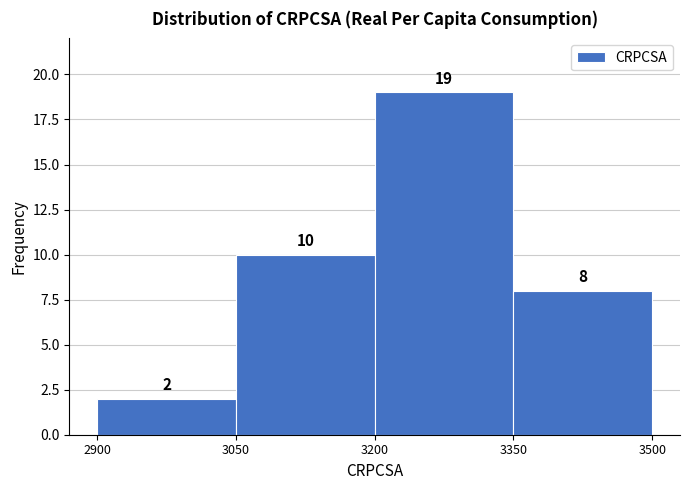

Reading left to right, list every bar in this chart as the range it spans on the x-axis followed by its height.

2900 to 3050: 2
3050 to 3200: 10
3200 to 3350: 19
3350 to 3500: 8